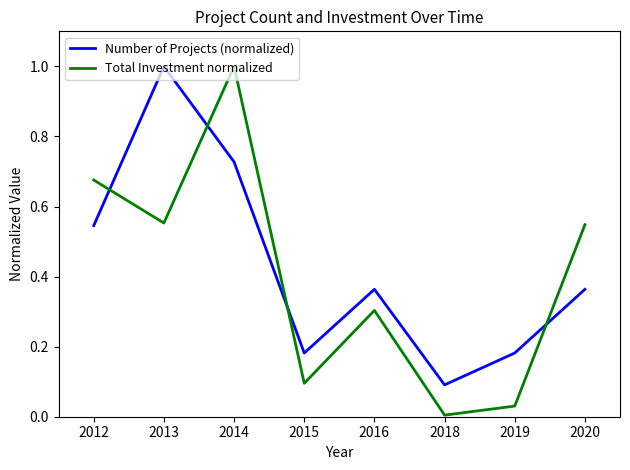

Which series has the largest range (max minus min)?

Total Investment normalized